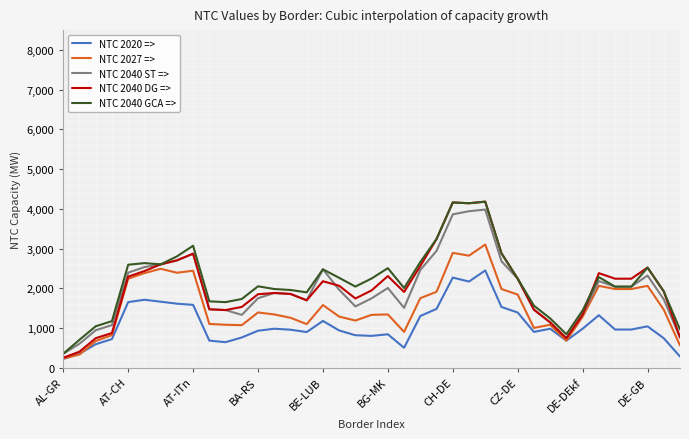

Which series has the largest range (max minus min)?

NTC 2040 DG =>